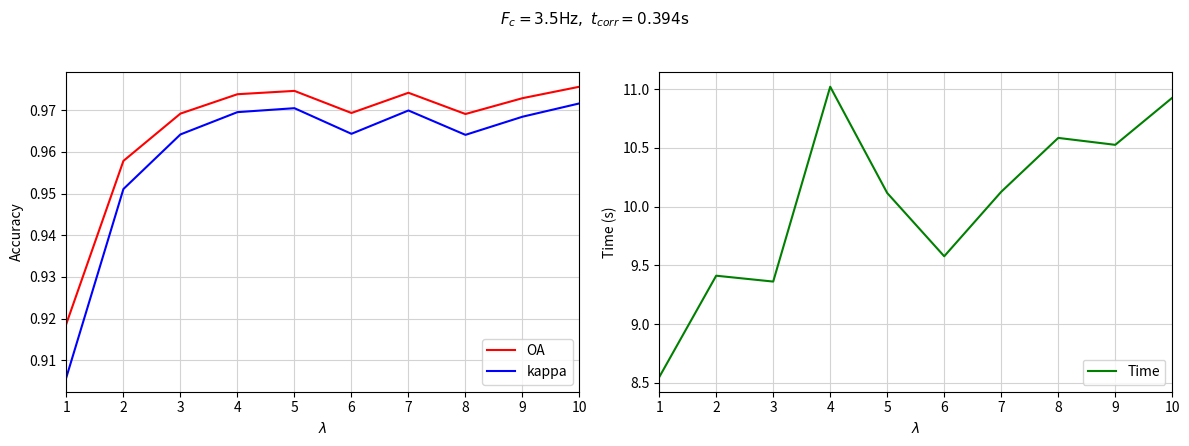

True or false: Time has a value of 16.3 at 9.

False